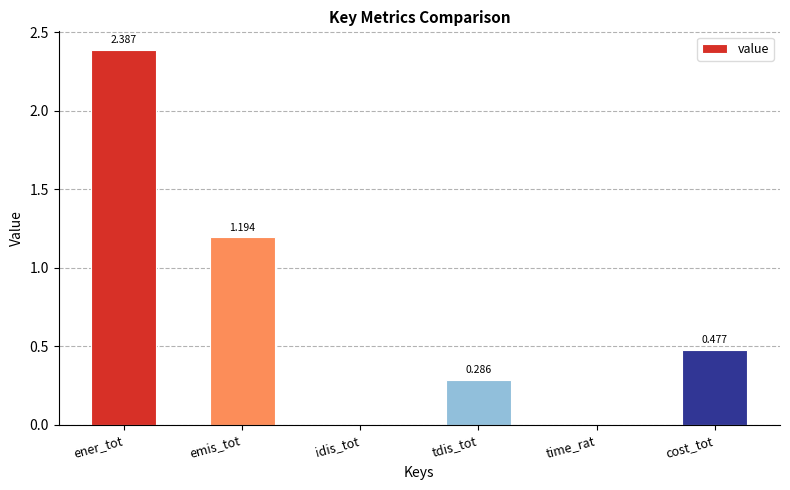

At which label is the value closest to 1?

emis_tot